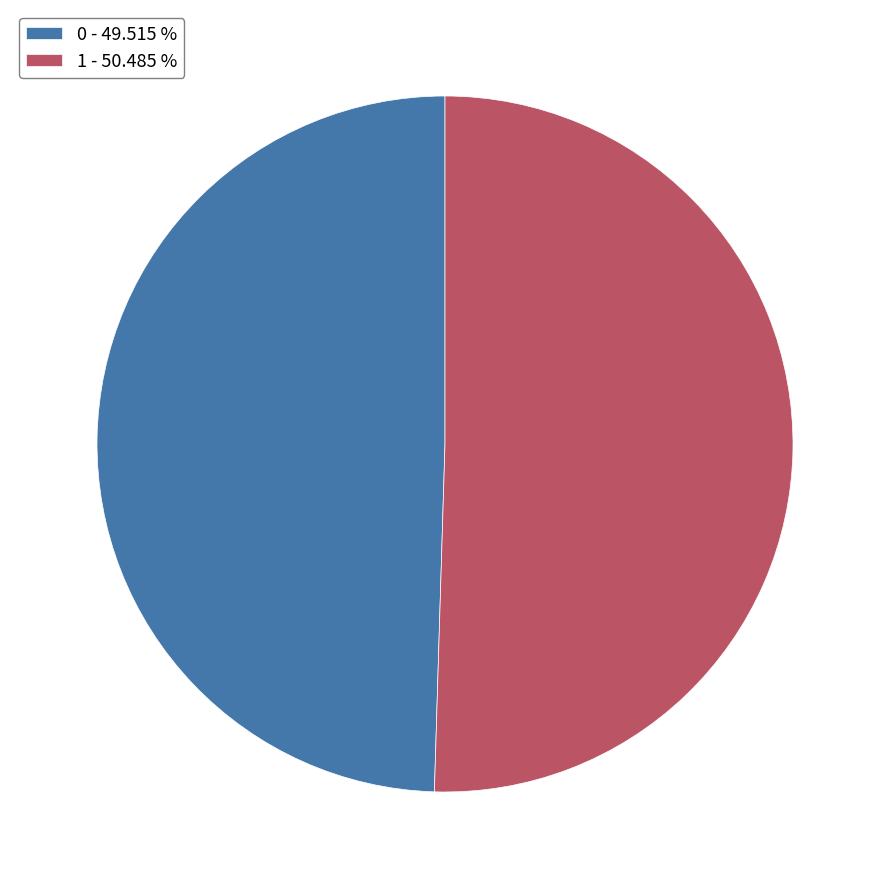

True or false: 0 accounts for 40% of the total.

False